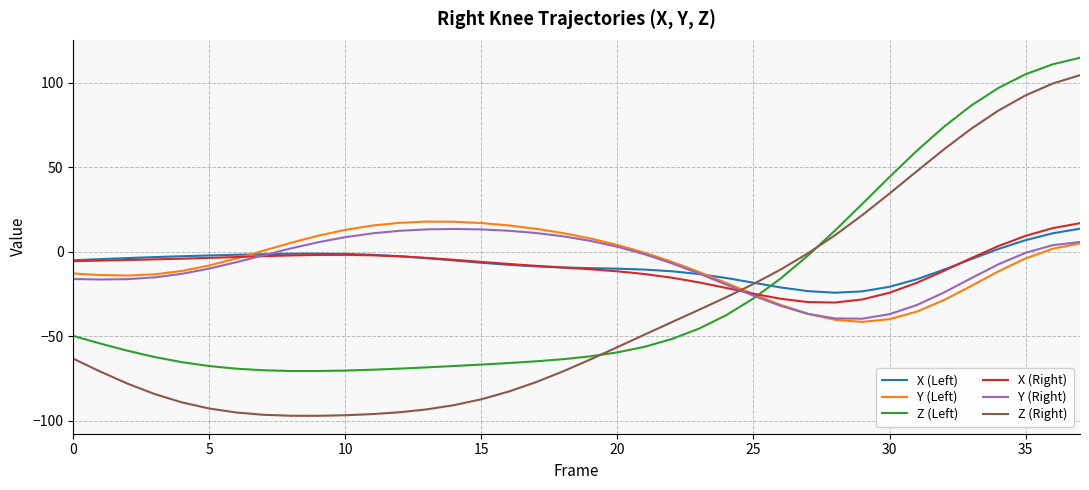

Which series has the widest spread of values?

Z (Right)